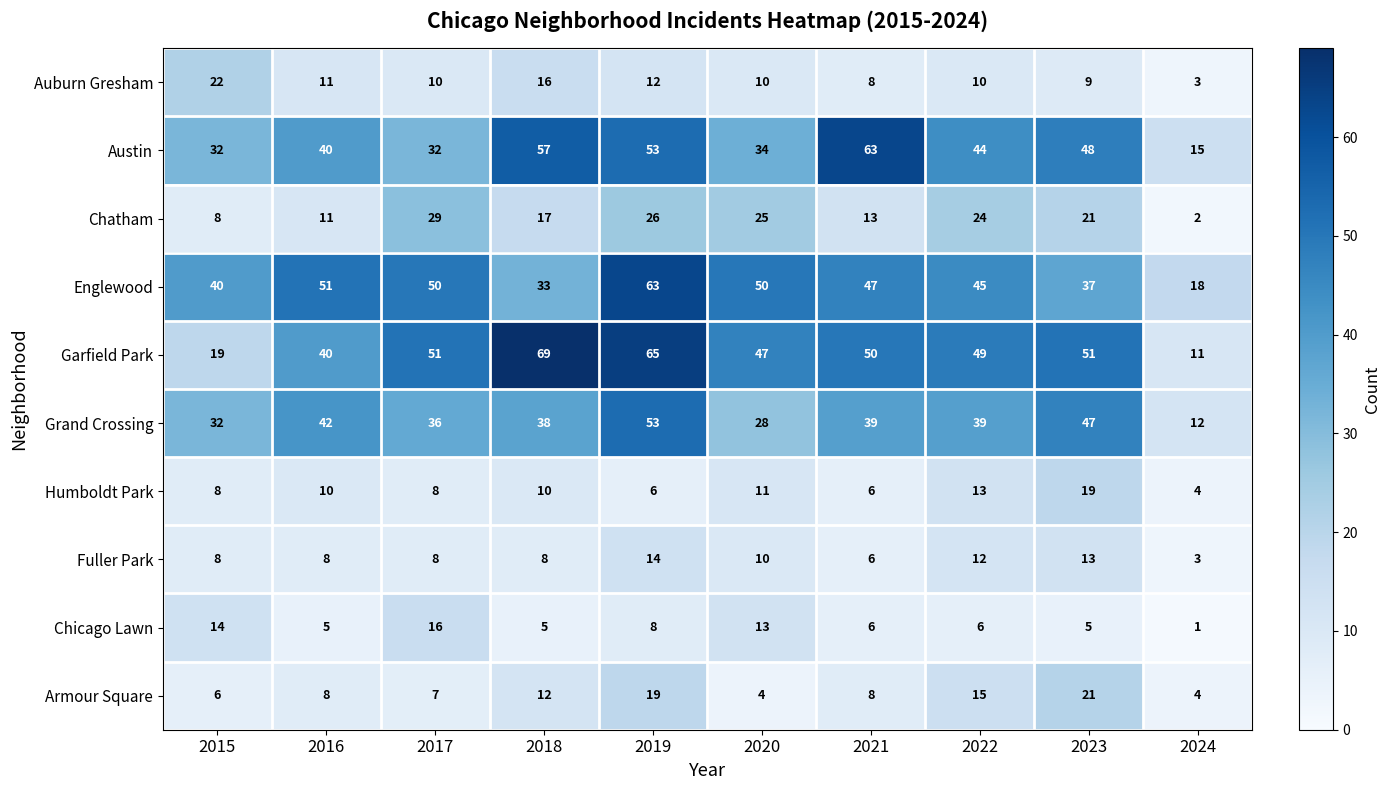

The value of Englewood at 2015 is 69. True or false?

False